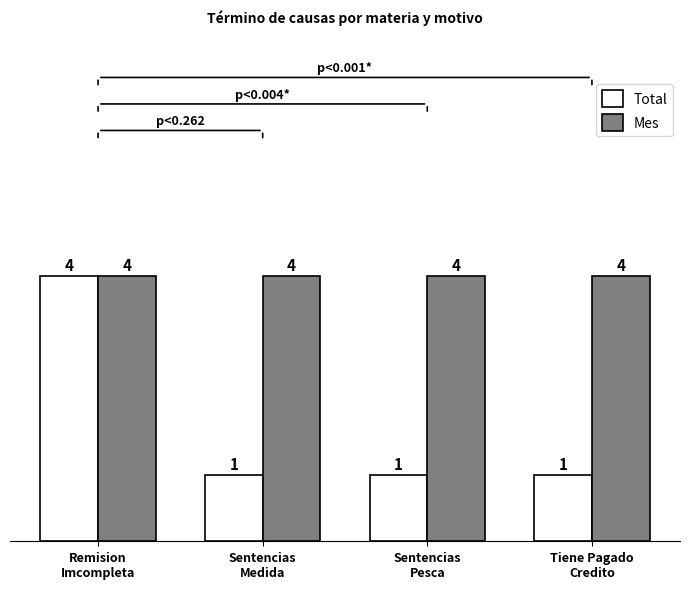

What is the average value of the Mes series?

4